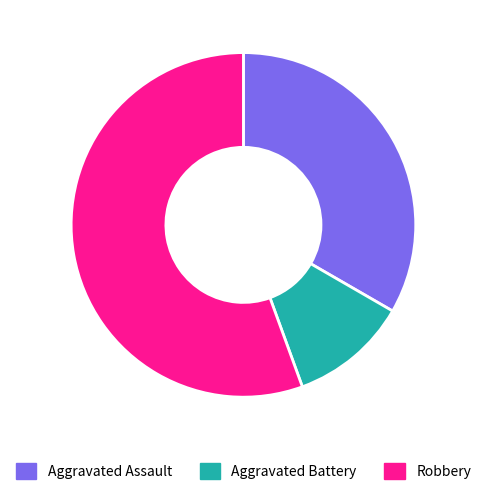

Is it true that Robbery is 46% of the pie?

False